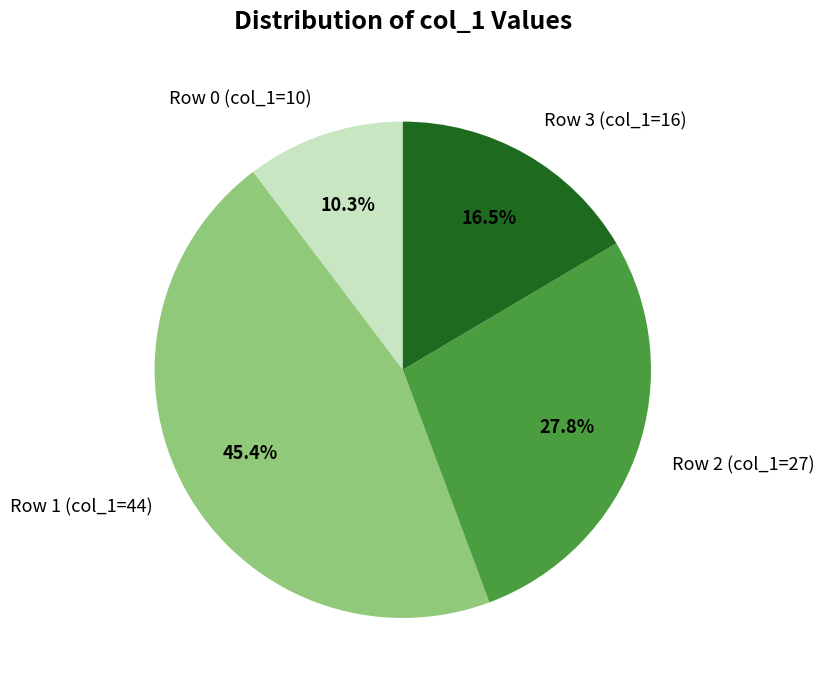

To the nearest percent, what is the difference between the largest and smallest slice percentages?

35%